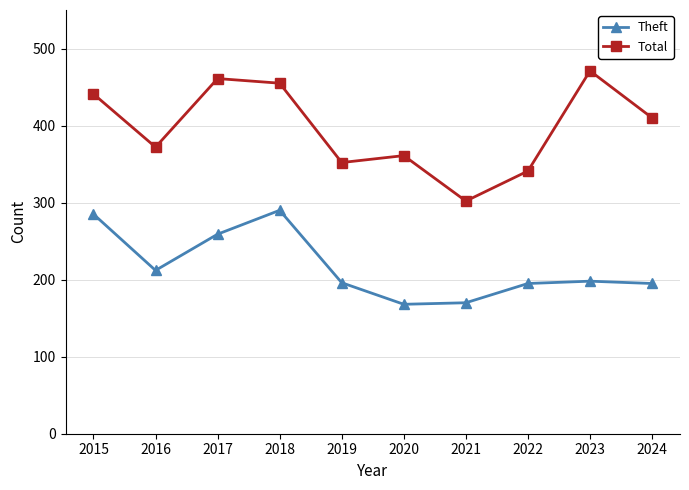

The Theft series shows 195 at 2022. True or false?

True